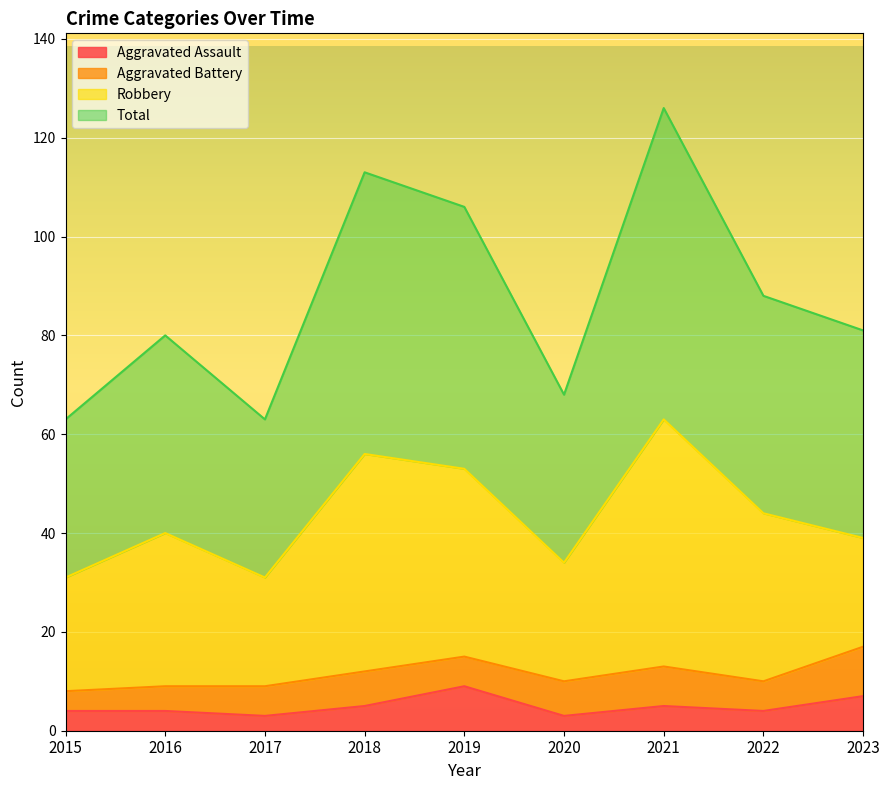

What is the approximate value of Aggravated Assault at 2019?

9